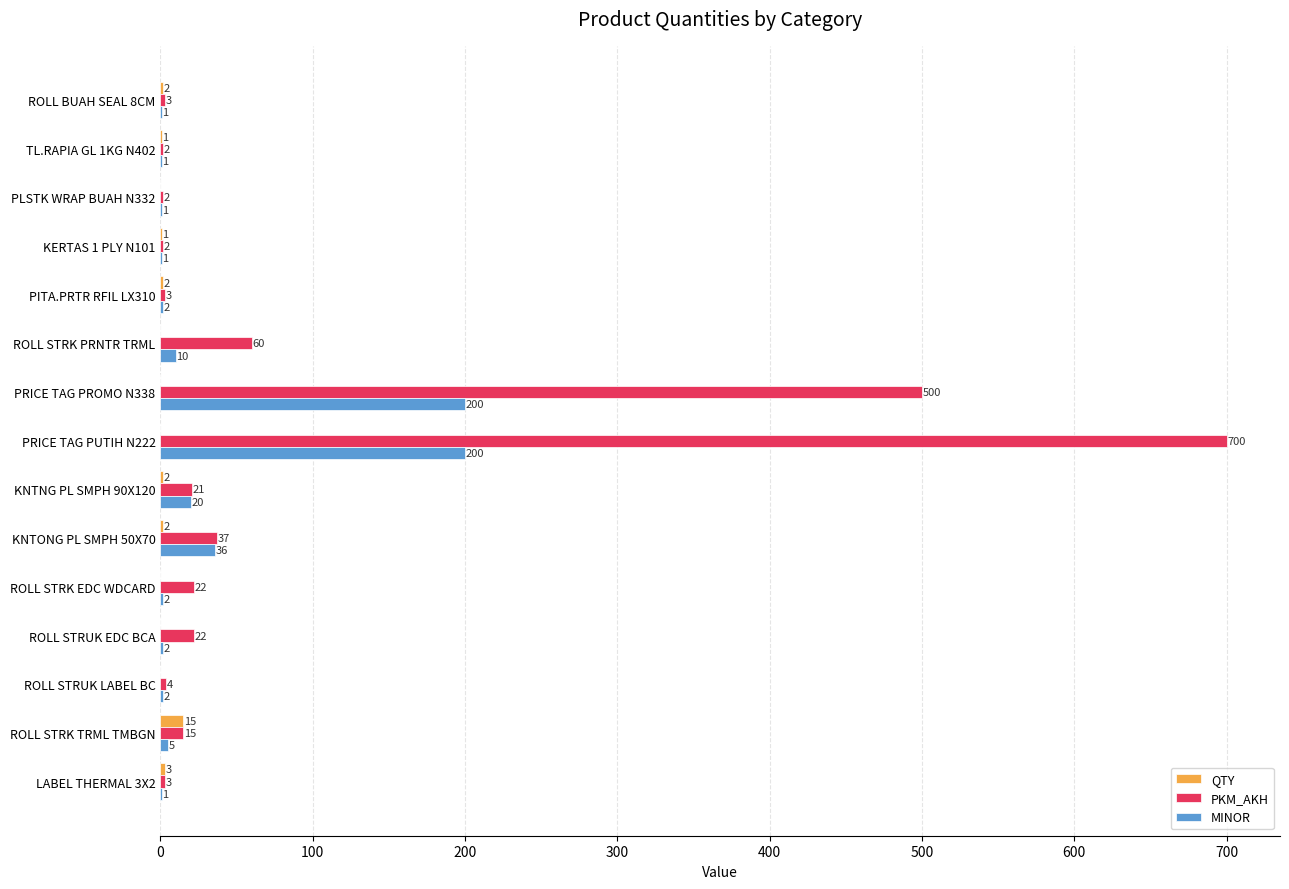

What is the sum of the PKM_AKH values at TL.RAPIA GL 1KG N402 and PLSTK WRAP BUAH N332?

4